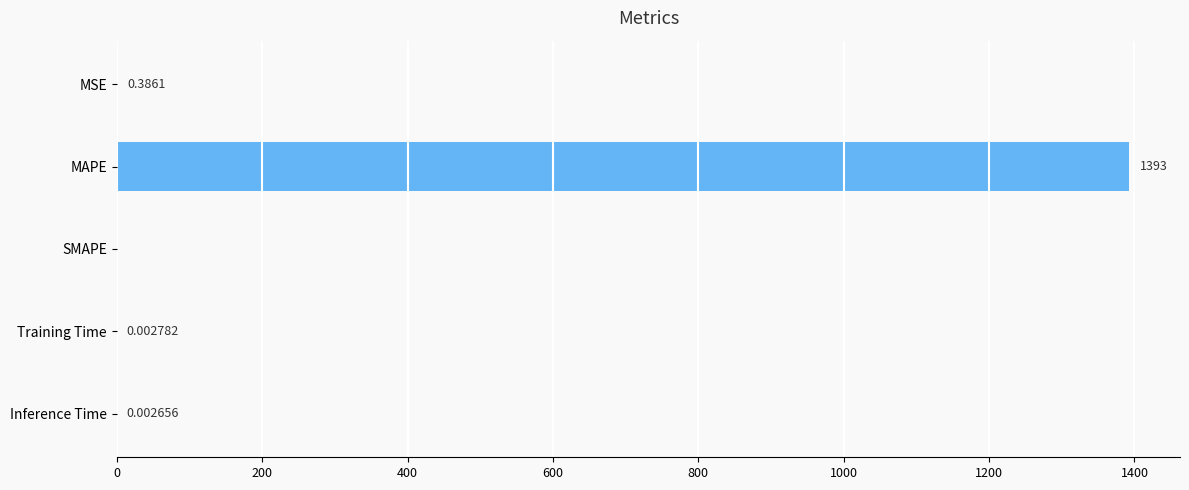

At which label is the value closest to 696?

MSE